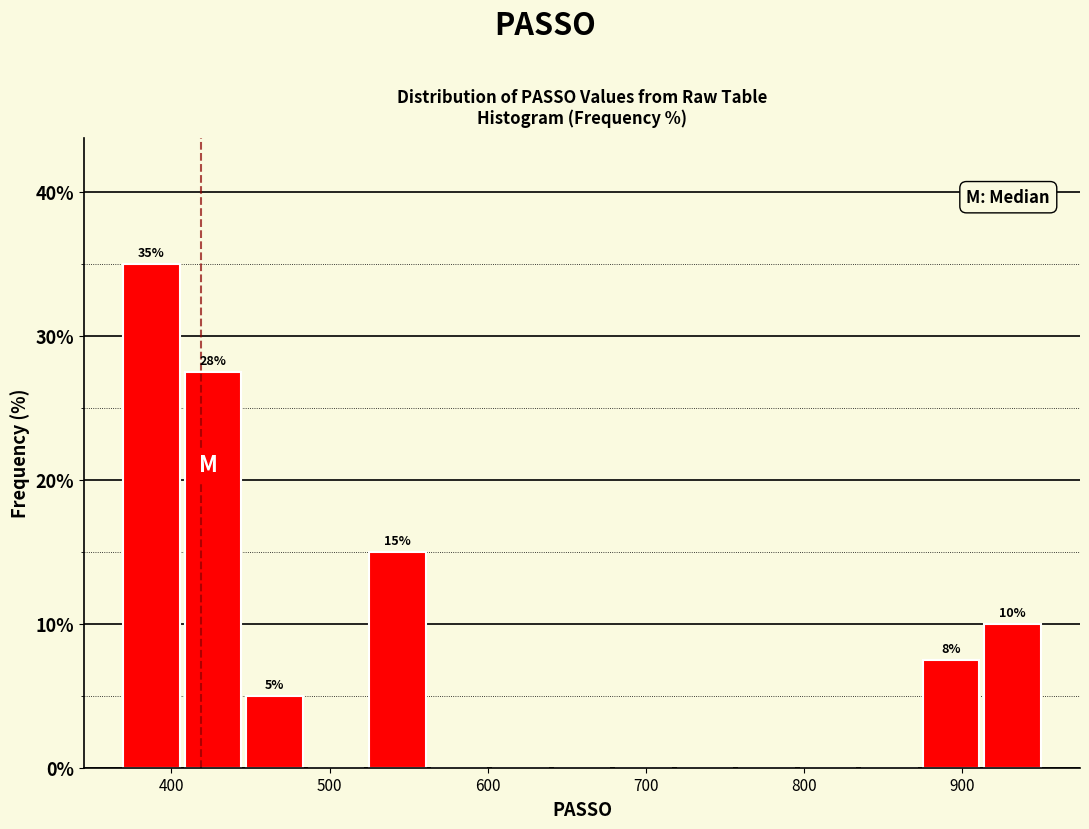

Around what value on the x-axis is the tallest bar? Give the approximate position of its centre, as read against the axis.

390